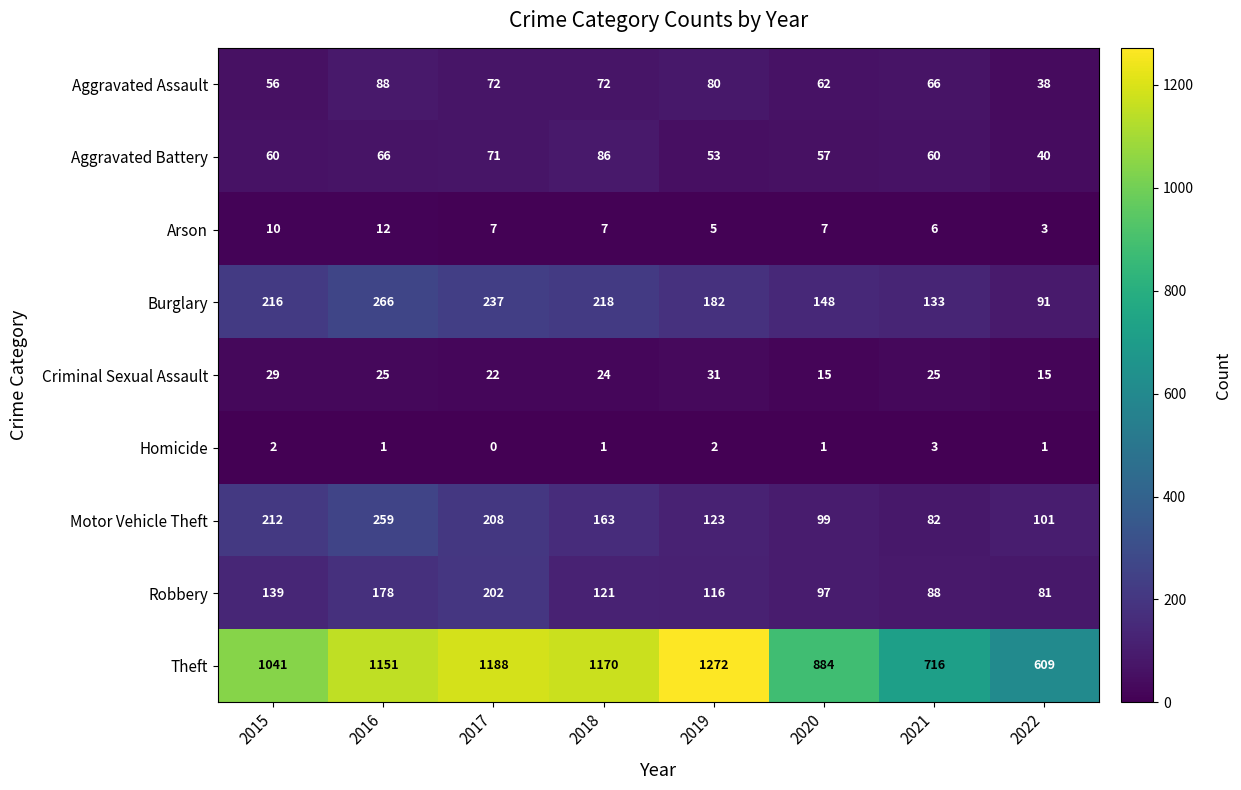

What value does the Aggravated Battery series have at 2022?

40